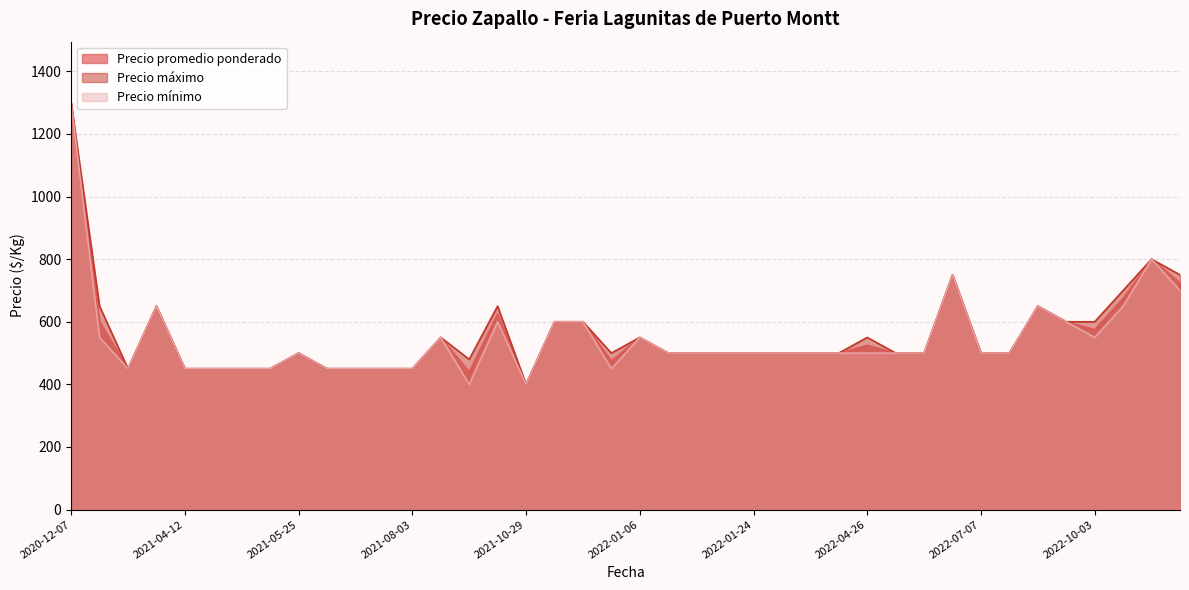

At which label does Precio promedio ponderado first exceed 500?

2020-12-07